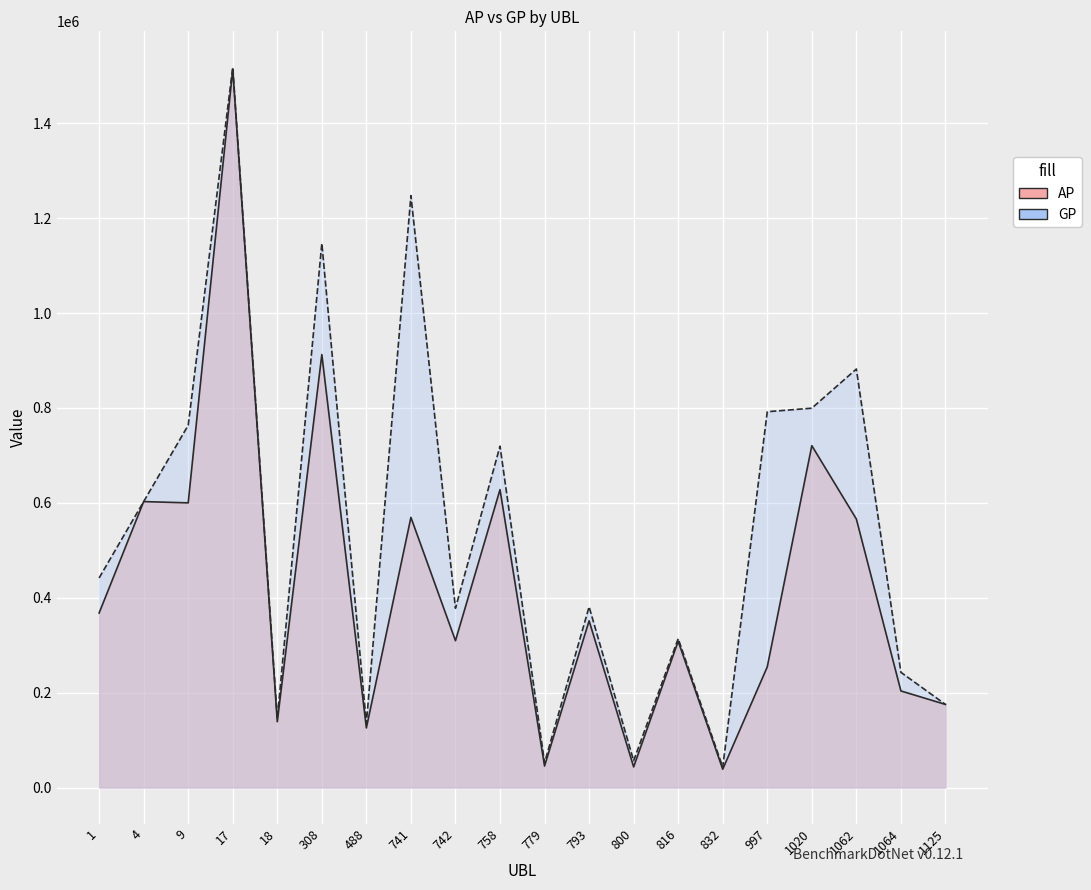

Is it true that AP equals 118933 at 1125?

False